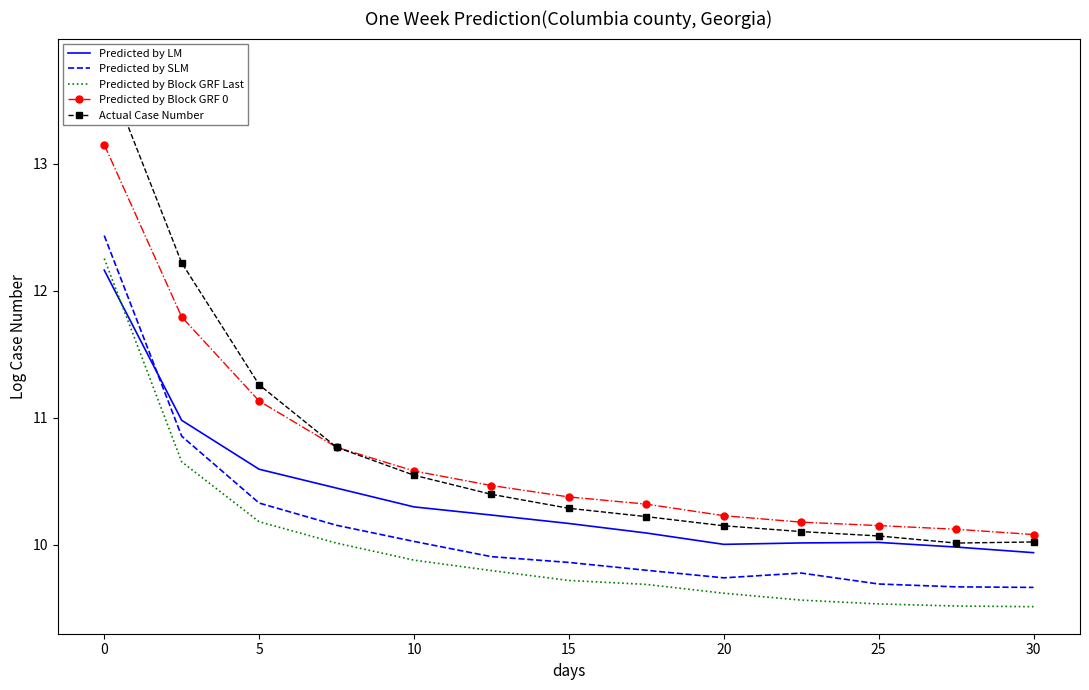

The Predicted by Block GRF Last series shows 14.6 at 20. True or false?

False